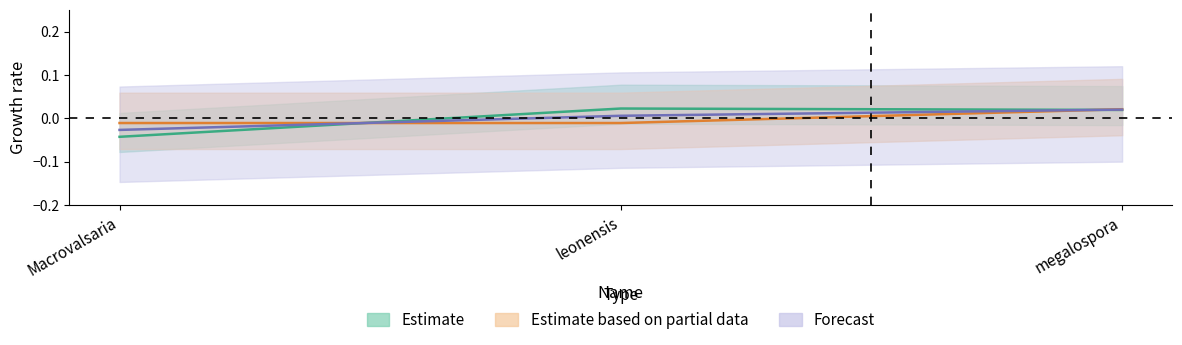

How many indexfungorum_id values are between 0 and 1?

2